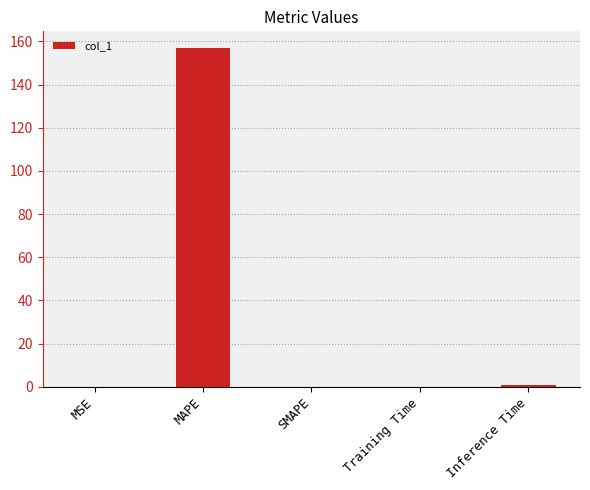

The chart shows a value of 279.3 at MAPE. True or false?

False